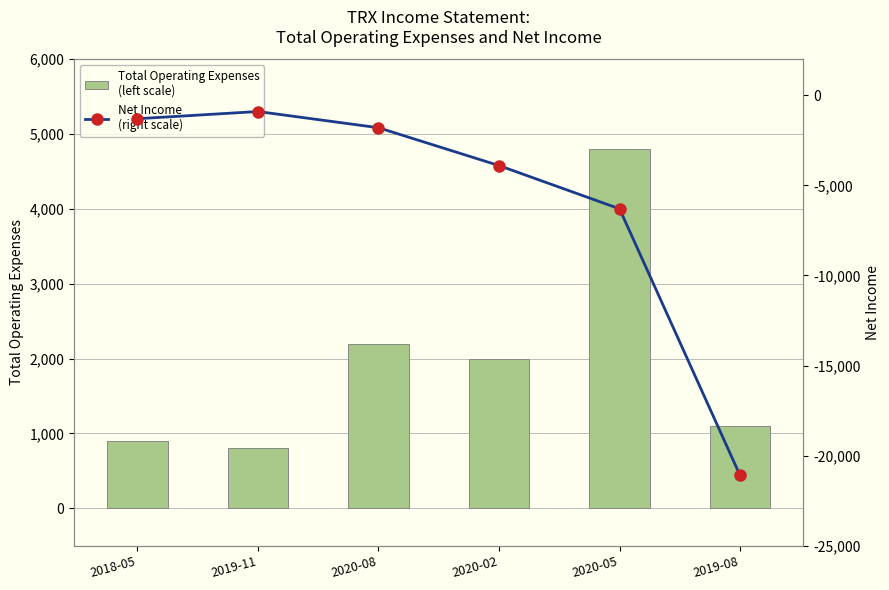

What is the spread (max minus min) of values at 2019-11?

1700